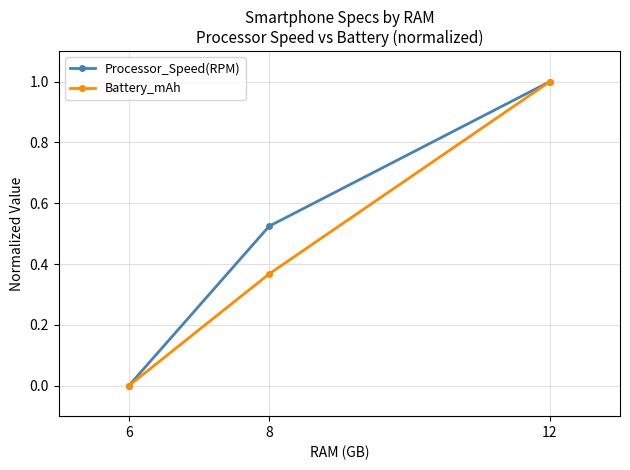

How many categories are shown in the chart?

3